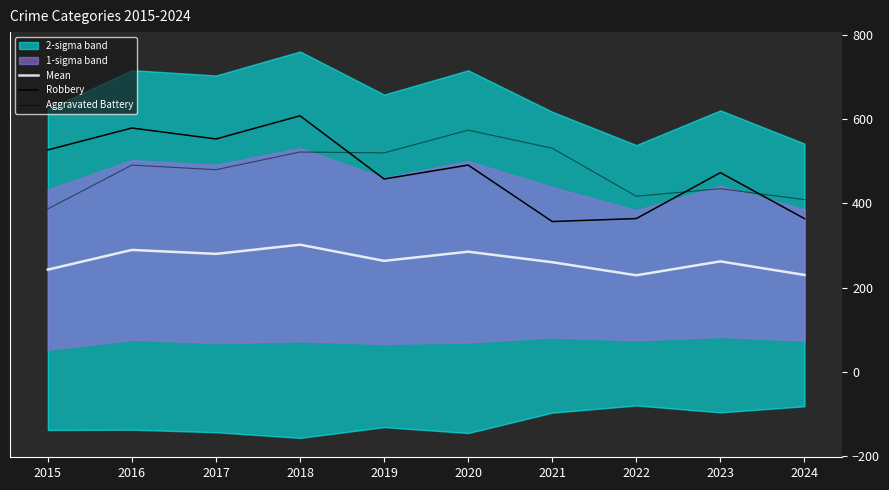

At which category does Robbery reach its first local peak?

2016